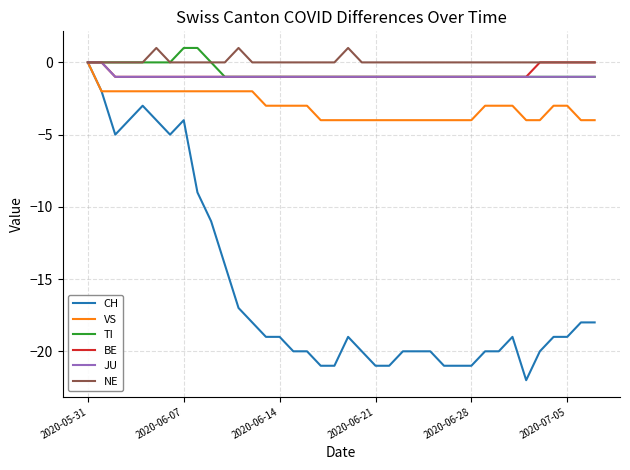

What are all the series names shown in the legend?

CH, VS, TI, BE, JU, NE